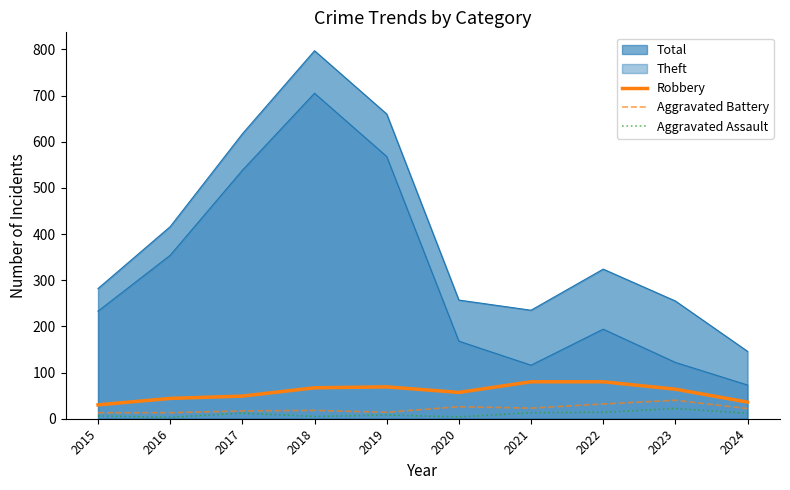

True or false: Aggravated Battery and Robbery intersect in this chart.

False